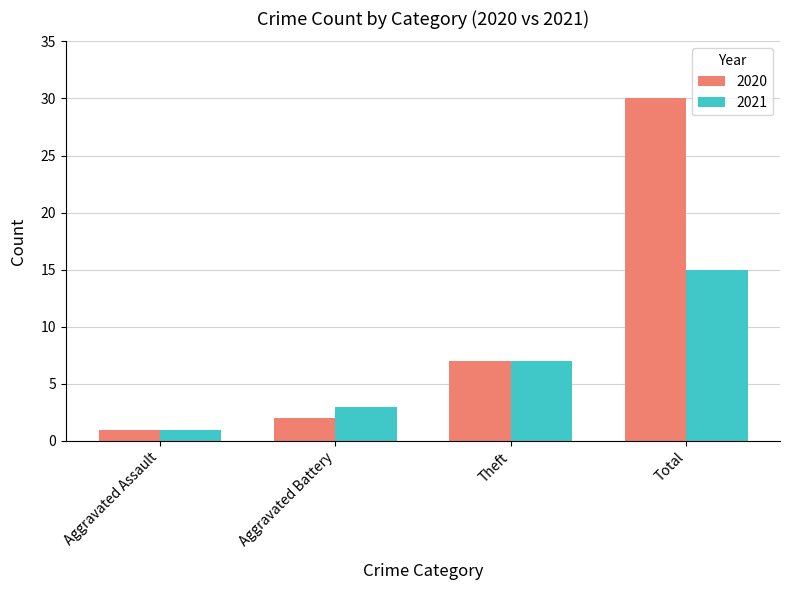

How many 2021 values are between 3 and 15?

3